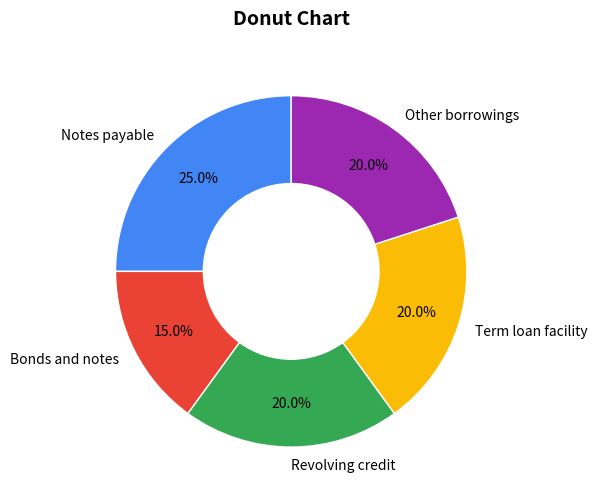

Combined, do Term loan facility and Revolving credit account for over 50%?

No